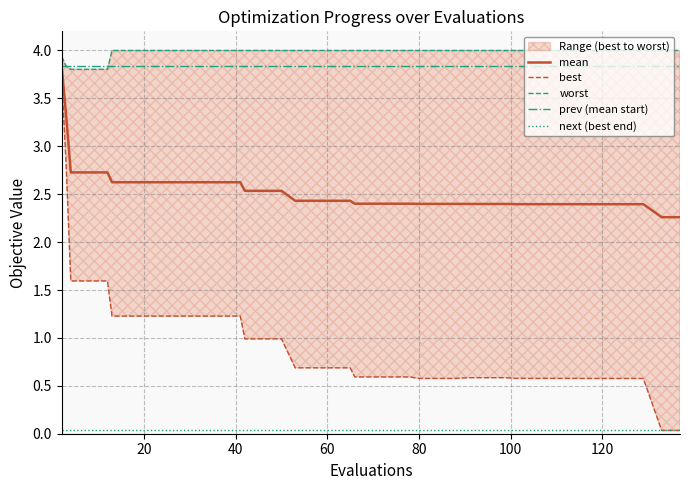

The mean series shows 1.3 at 91. True or false?

False